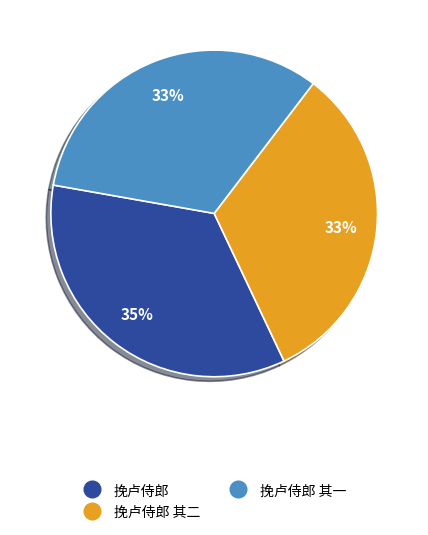

Does any single category account for the majority?

No